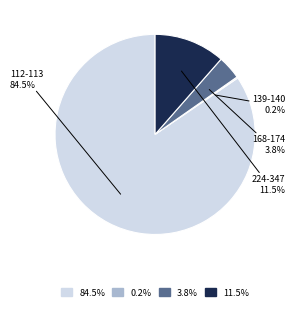

Is there any slice that represents more than half of the pie?

Yes